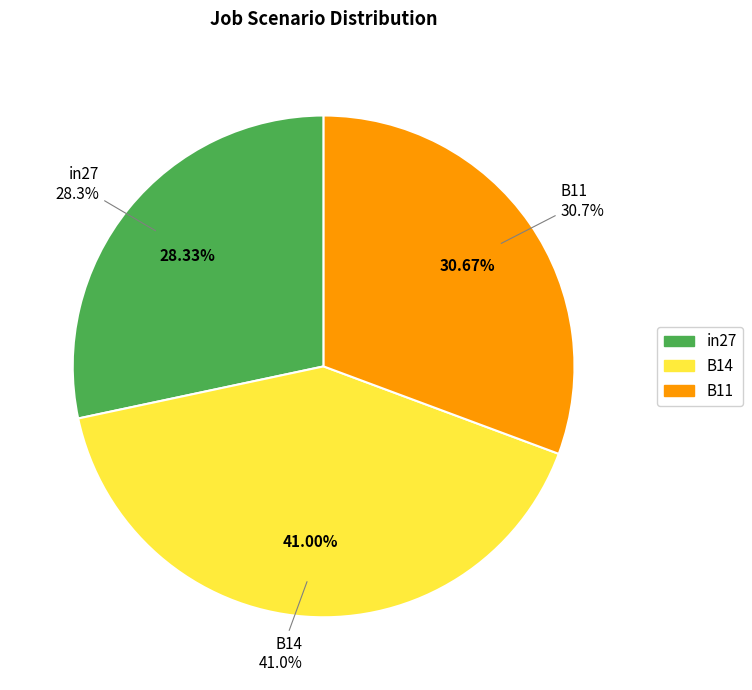

Which category has the biggest portion of the pie?

B14